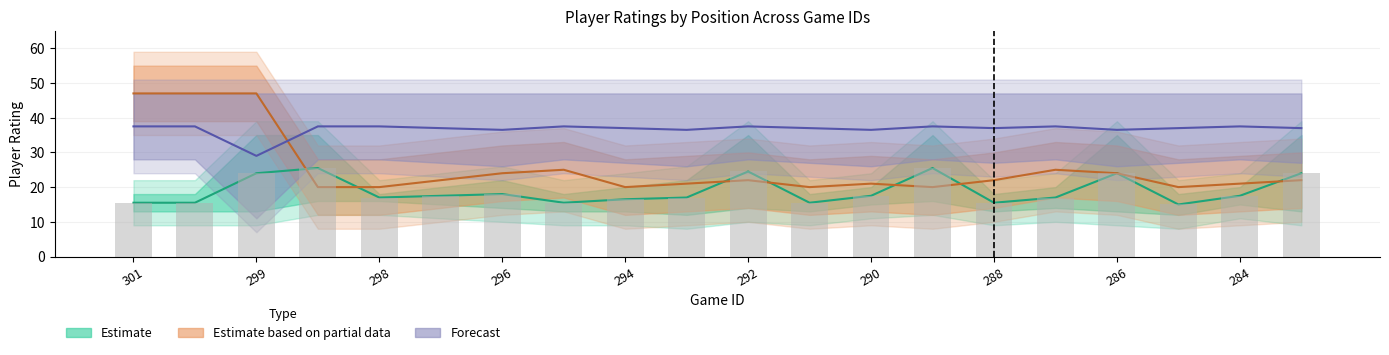

What is the average value of the C series?

18.9